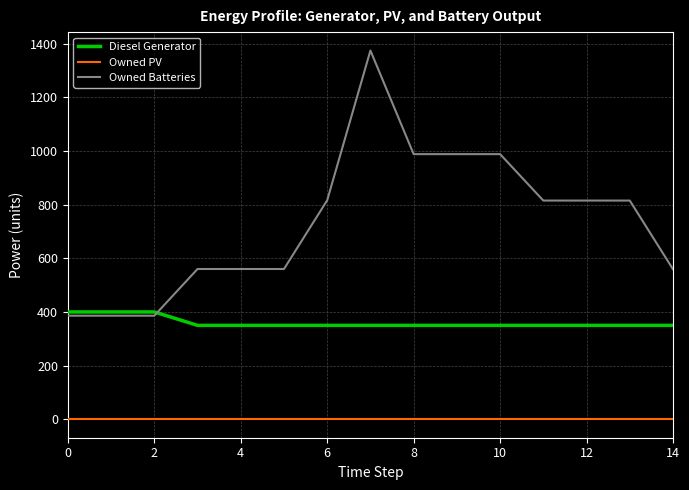

What is the difference between the maximum and second lowest values in the Diesel Generator series?

50